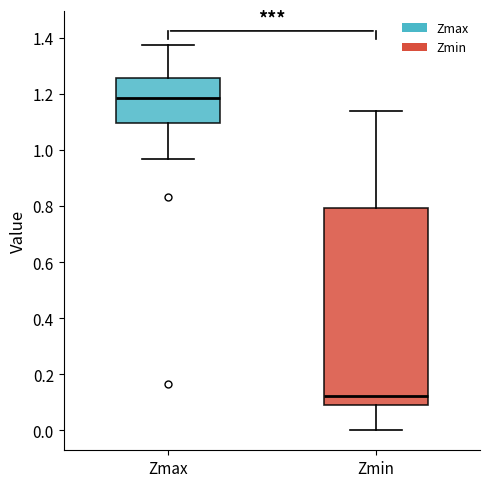

Reading left to right, read every box against the y-axis: the position of its median line, the range the box covers, and the ends of its whiskers. The values are not printed on the chart, so give them approximately, as read against the axis.

Zmax: median 1.18, box 1.10 to 1.26, whiskers 0.96 to 1.38
Zmin: median 0.12, box 0.10 to 0.80, whiskers 0.00 to 1.14